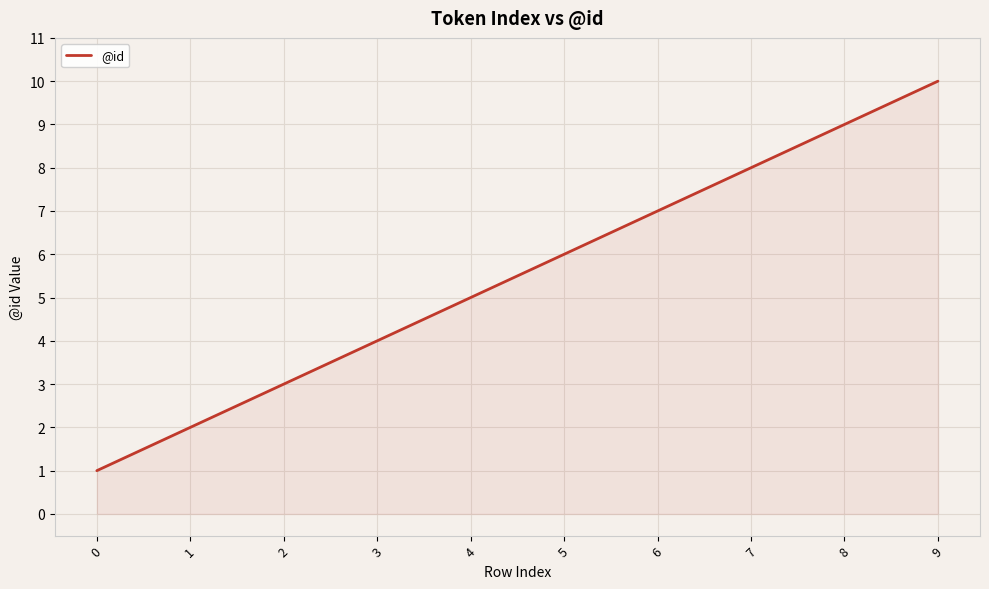

Does the chart have visible grid lines?

Yes